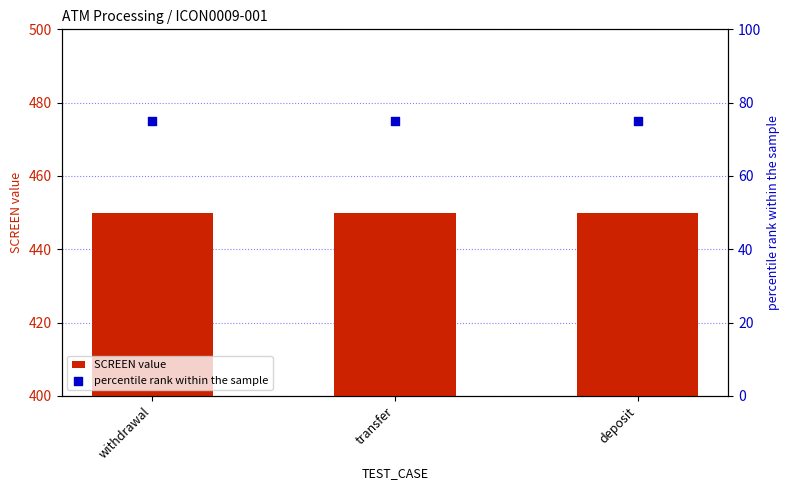

Which series reaches the minimum Y coordinate?

percentile rank within the sample